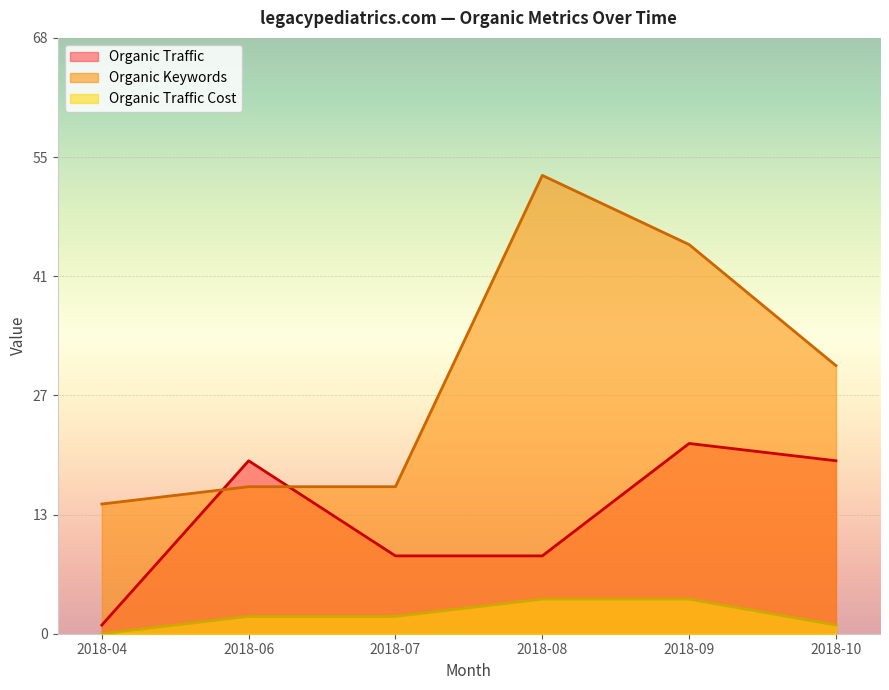

Which category has the highest value in the Organic Keywords series?

2018-08